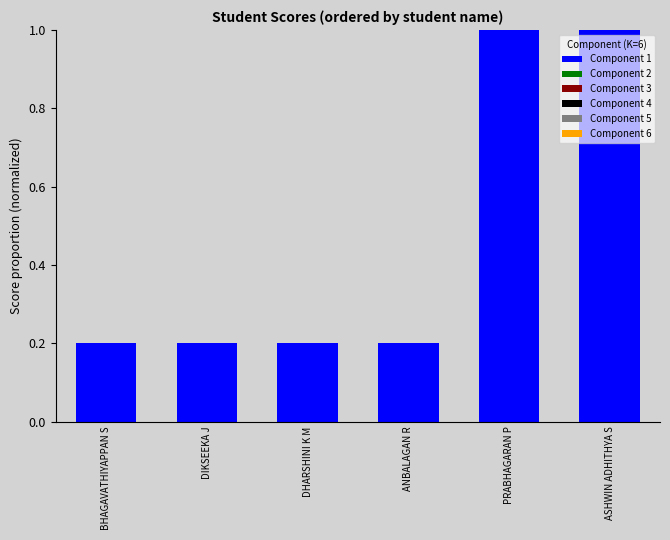

Which has a higher value, PRABHAGARAN P or ANBALAGAN R?

PRABHAGARAN P